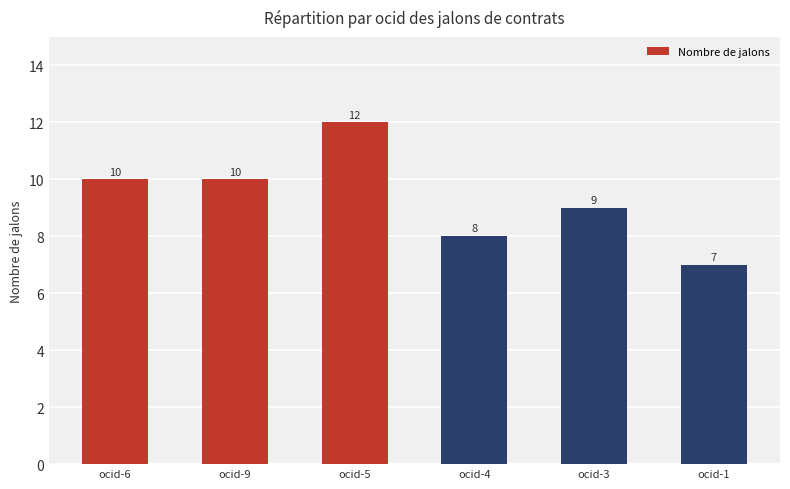

What is the value of the 4th bar from the left?

8